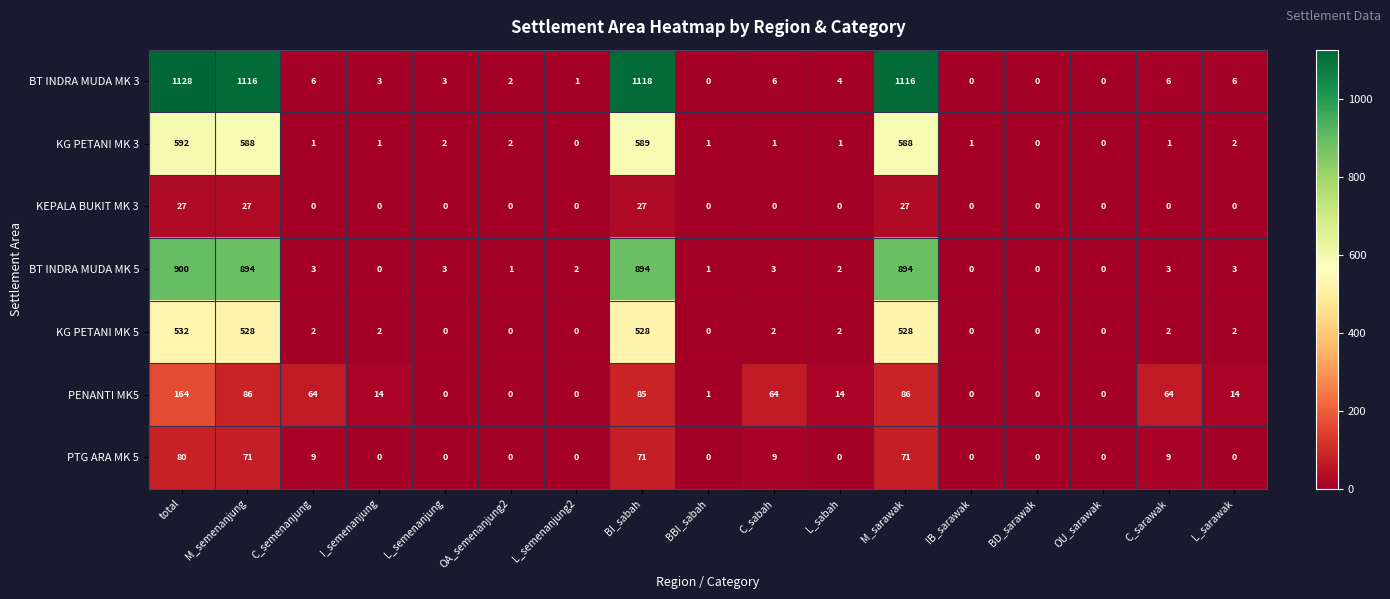

What is the difference between the second highest and second lowest values in the KEPALA BUKIT MK 3 series?

27